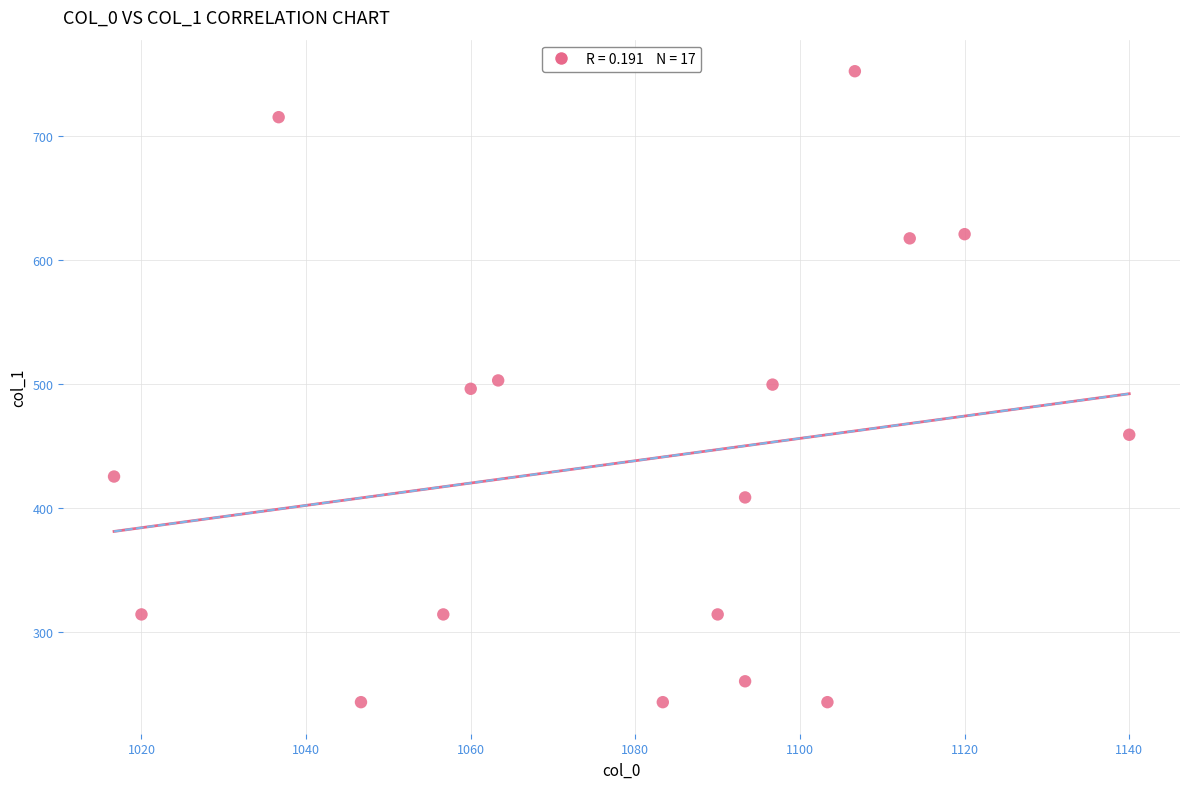

What is the range of X values (max minus min)?

123.3